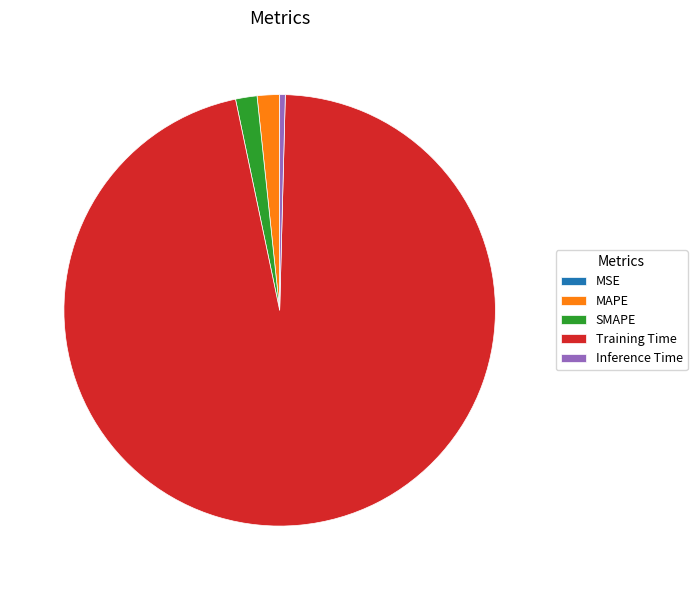

The SMAPE slice represents 2% of the pie. True or false?

True